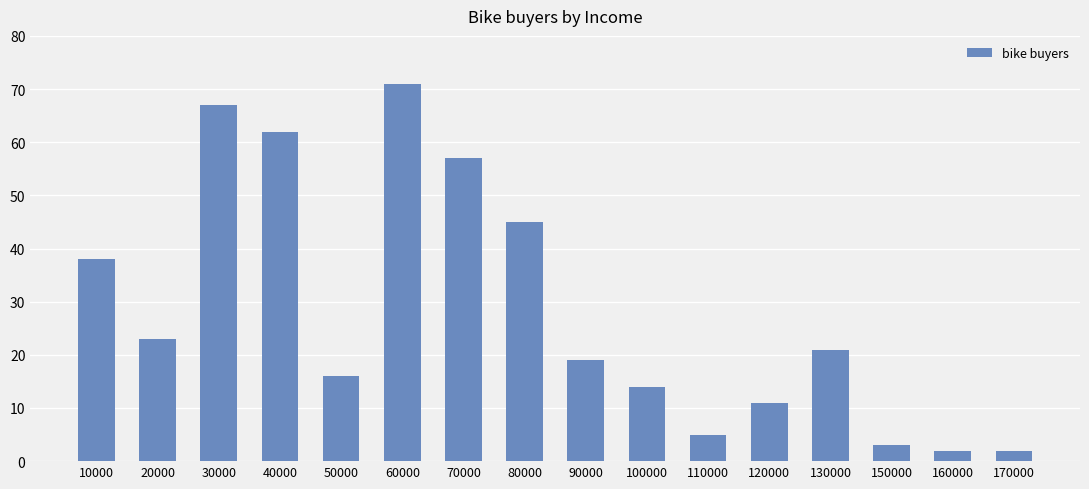

Does the chart contain stacked bars?

No